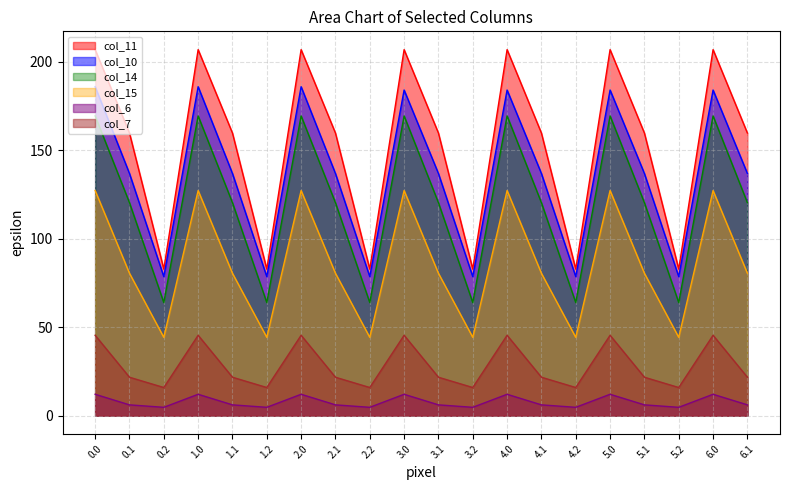

What is the total value across all series at 1.2?

290.1